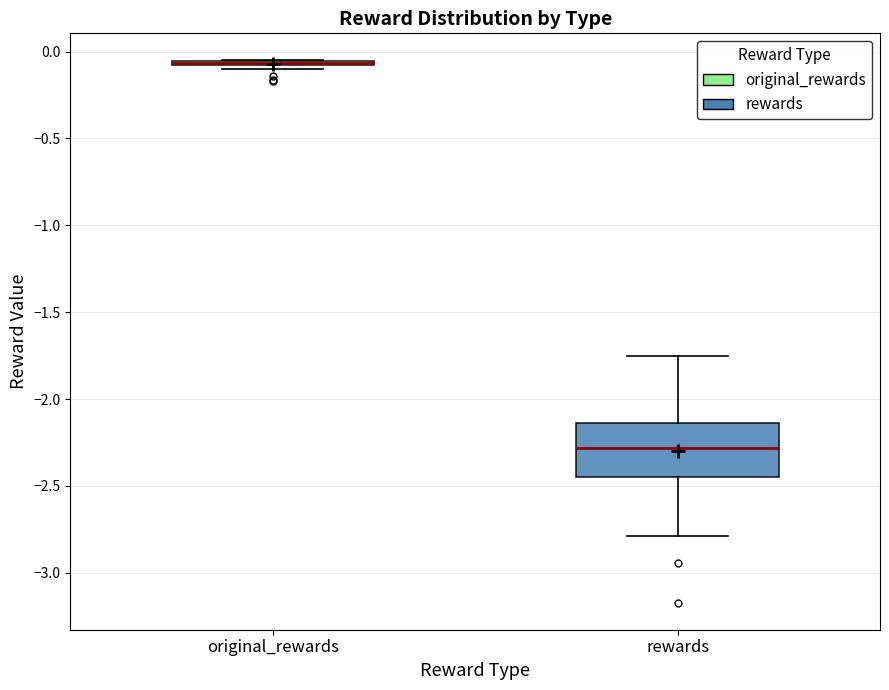

Where does the median line of the box for rewards sit on the y-axis? The values are not printed on the chart, so give them approximately, as read against the axis.

-2.30